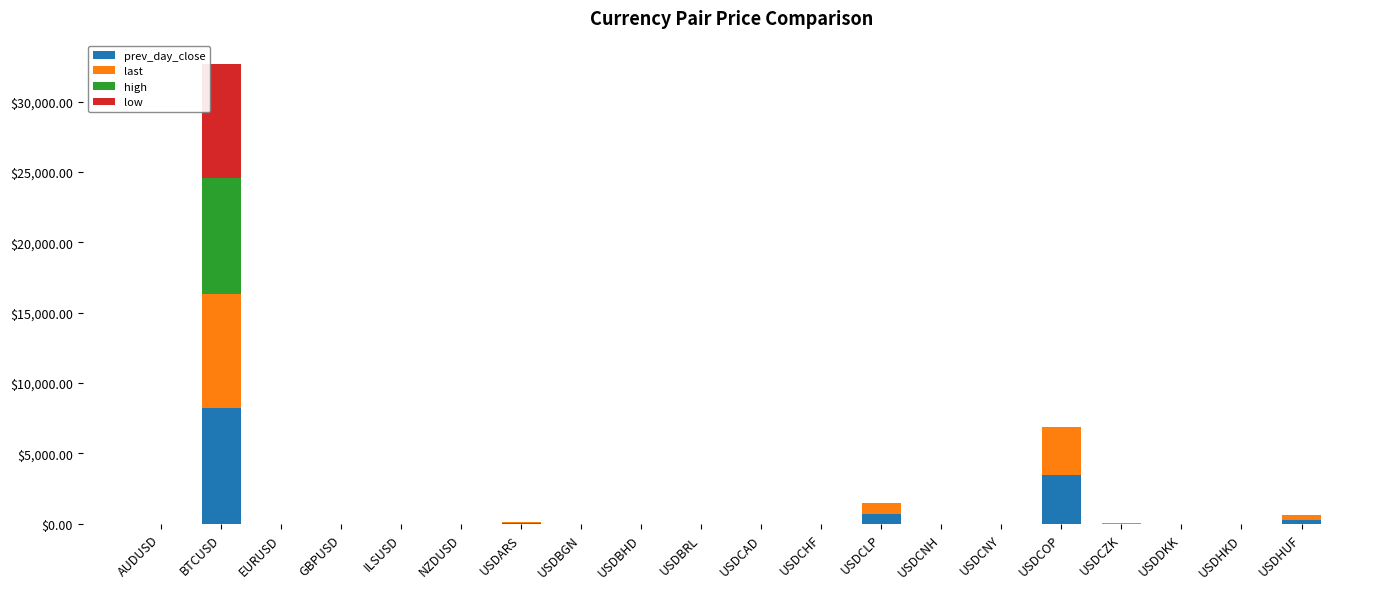

At which category is the sum across all series the highest?

BTCUSD